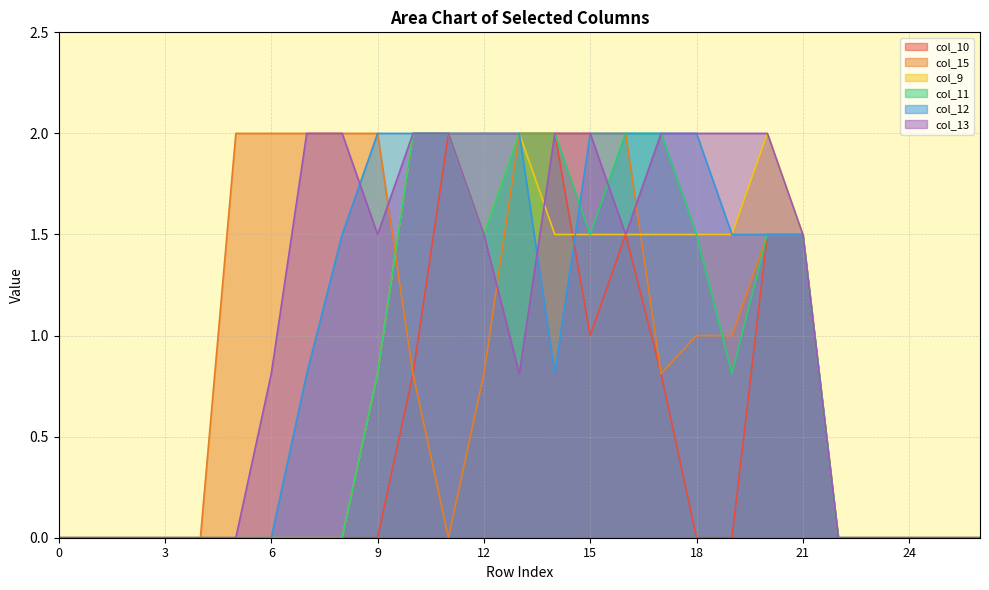

The col_13 series shows 0.7 at 22. True or false?

False